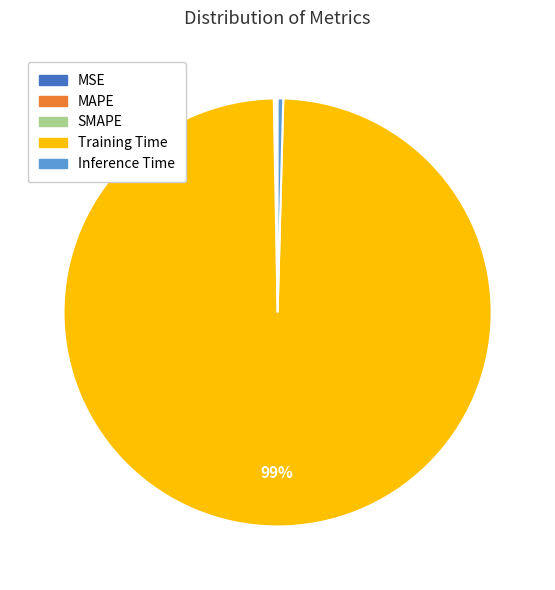

The Inference Time slice represents 0% of the pie. True or false?

True